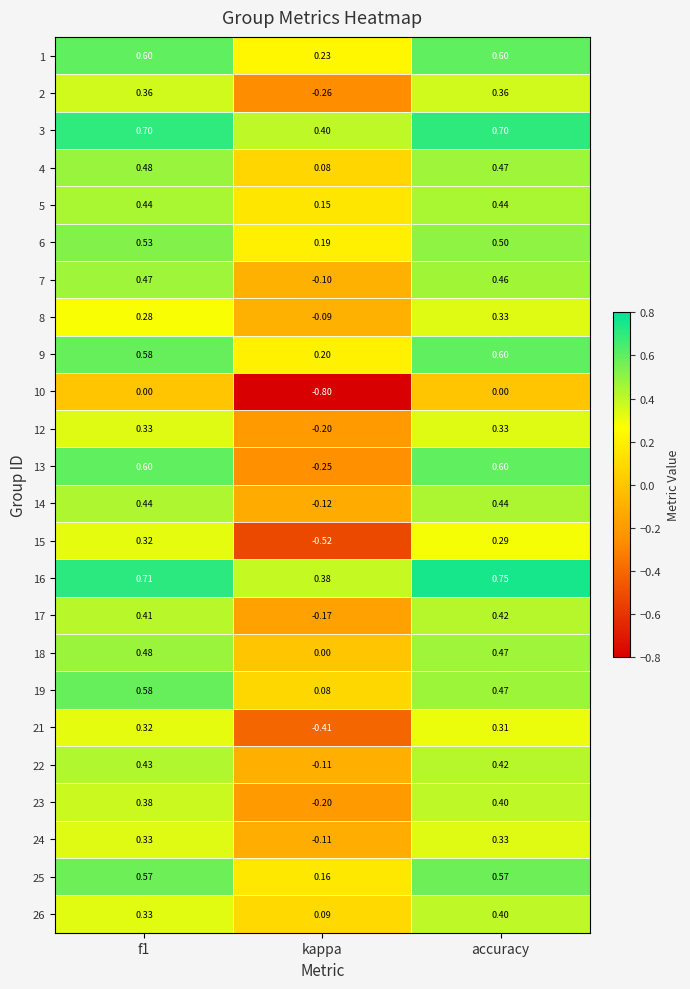

At how many categories does at least one series exceed 0?

3